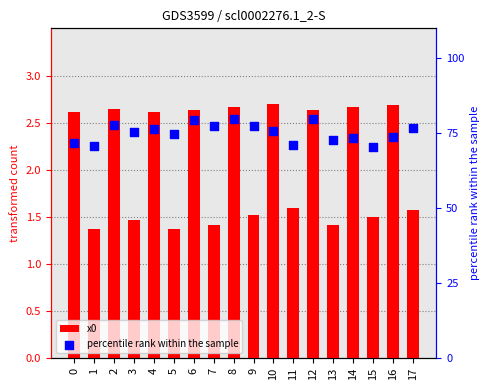

Which series contains the lowest Y value?

x0